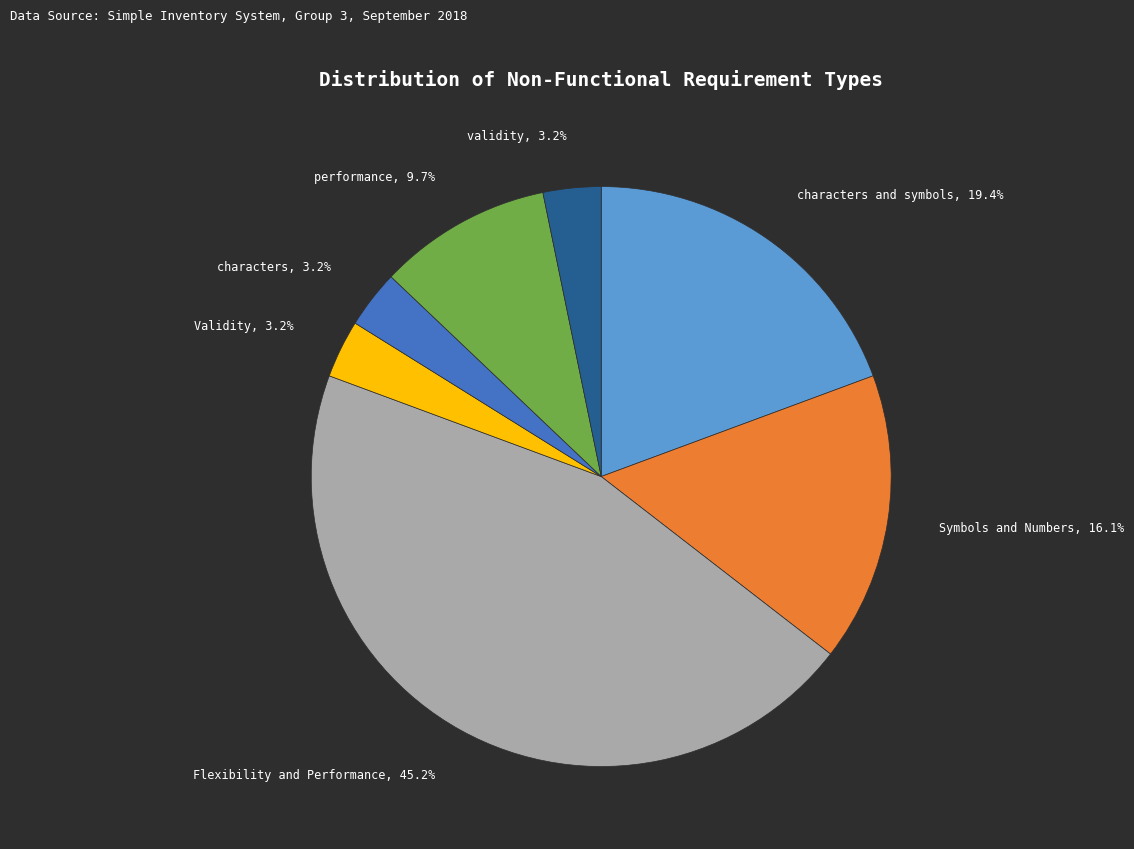

Does Flexibility and Performance, 45.2% represent more than half of the total?

No